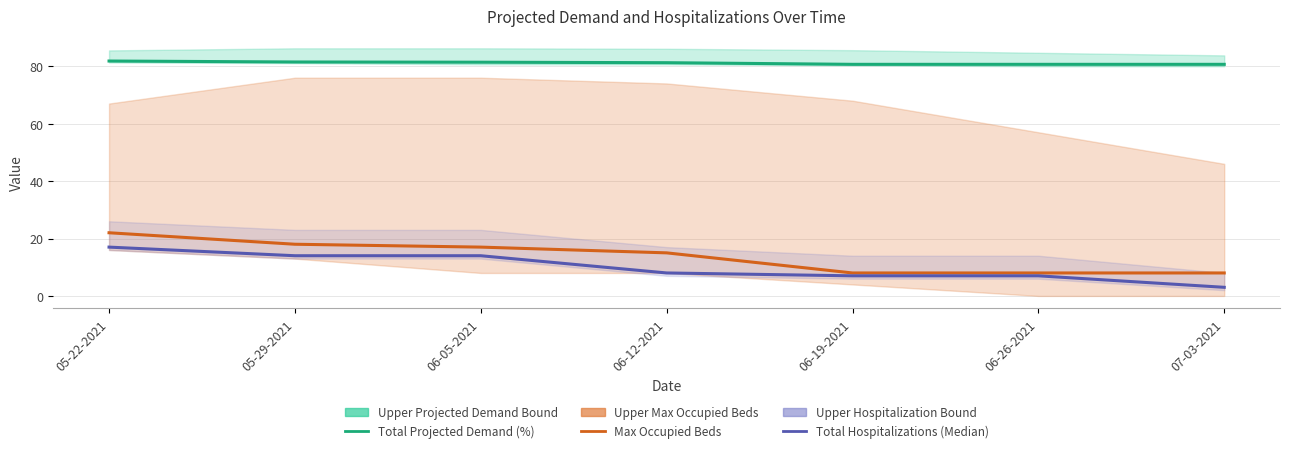

What is the average value of the Total Projected Demand (%) series?

81.1